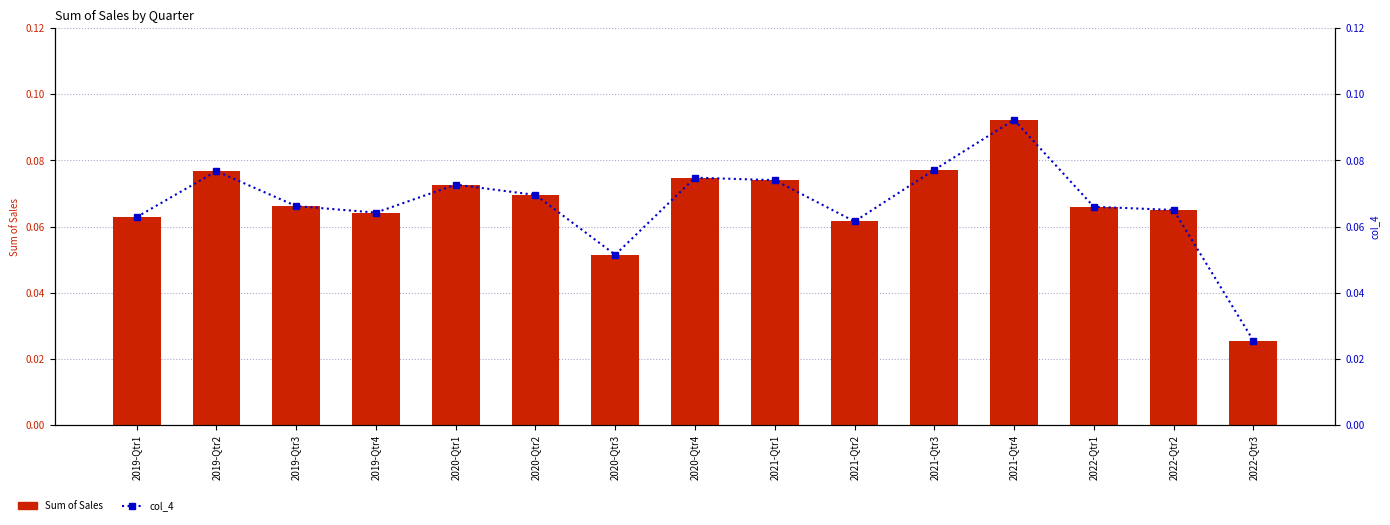

What is the value of the Sum of Sales bar at the 3rd from the left?

0.1